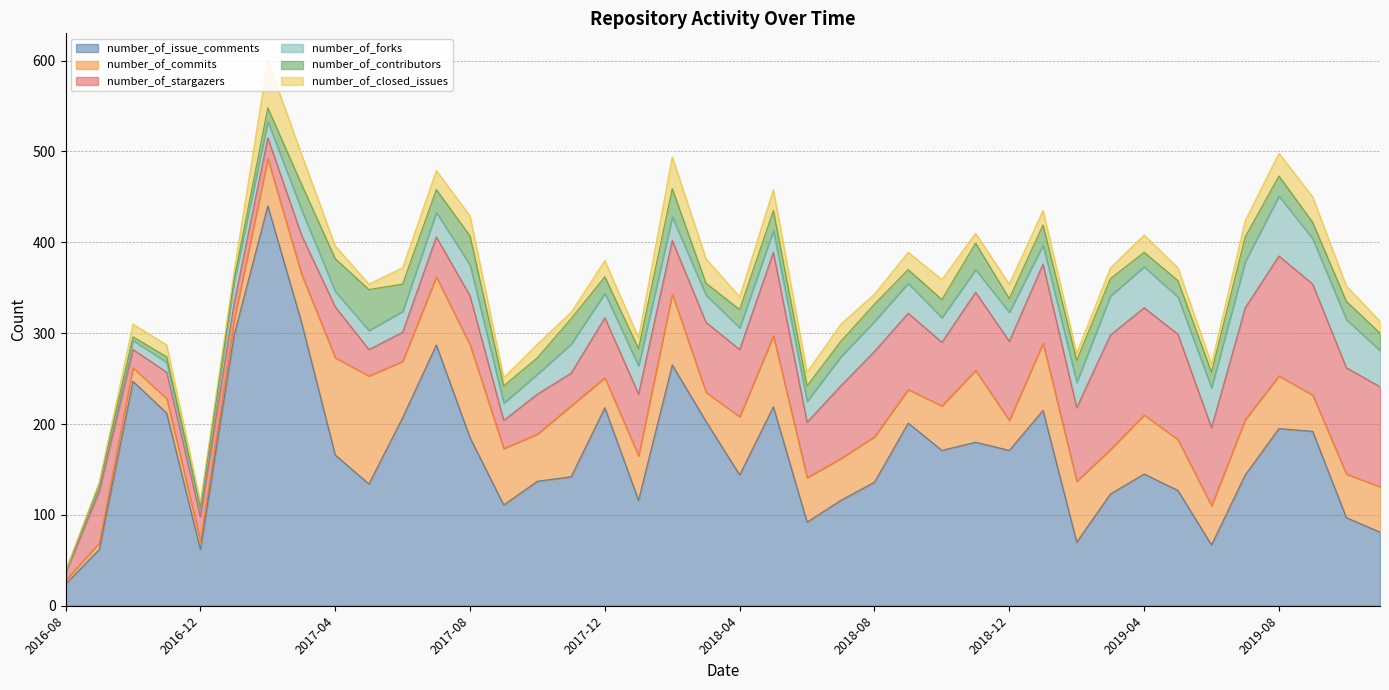

What is the sum of the number_of_forks values at 2018-10 and 2019-05?

68